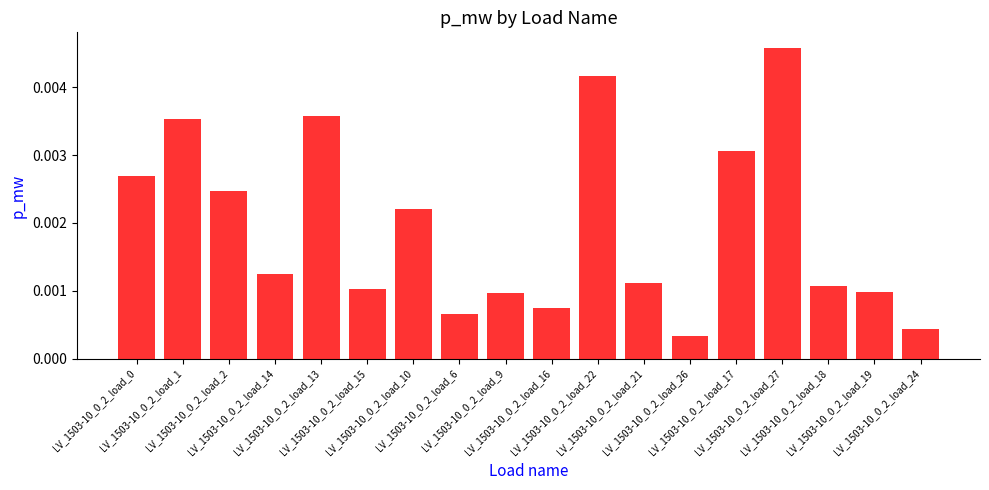

Which label corresponds to the smallest value in the chart?

LV_1503-10_0_2_load_26